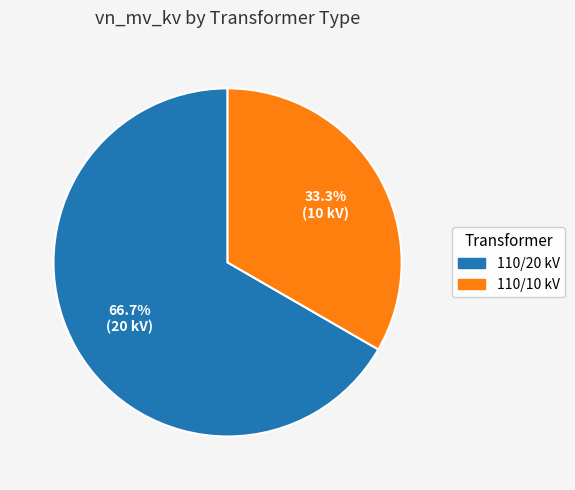

Is there a majority slice in this chart?

Yes